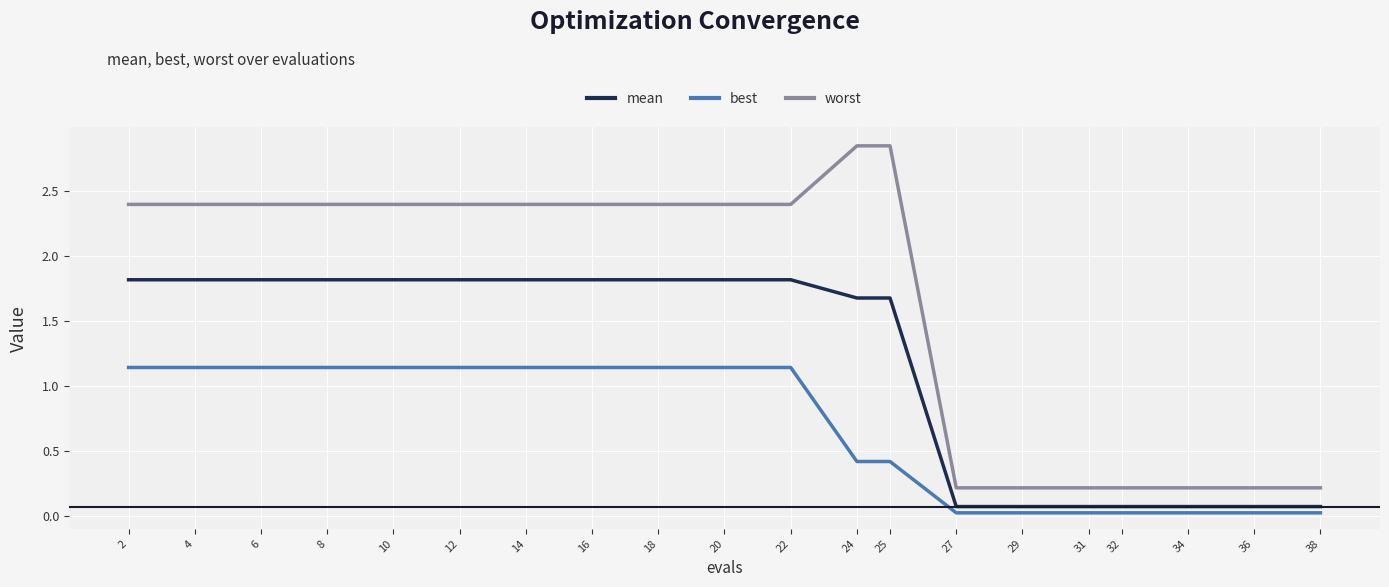

True or false: mean and worst cross at least once.

False